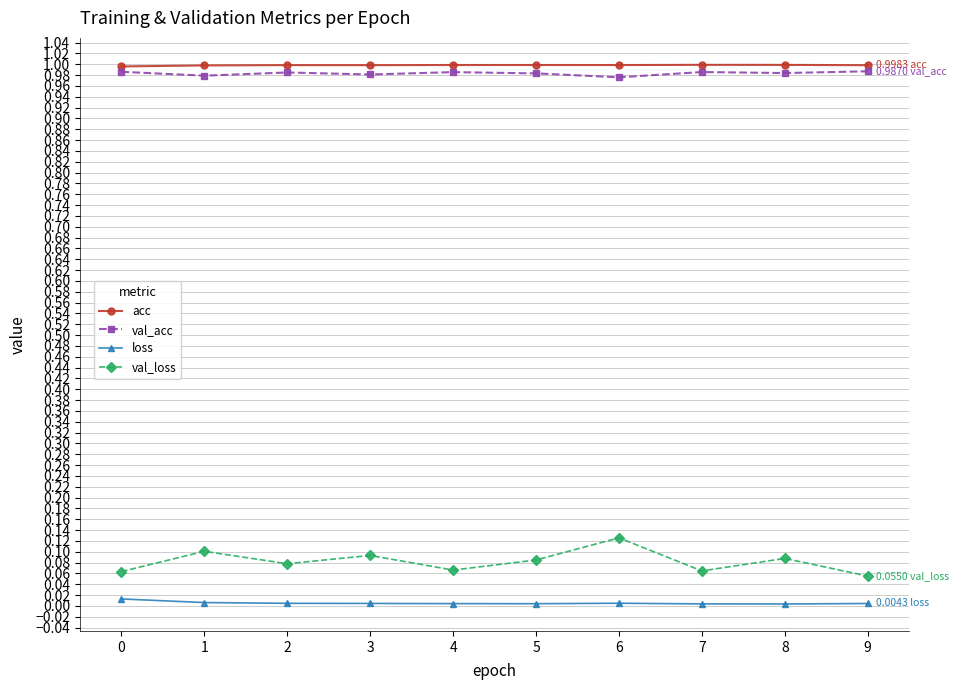

What are all the series names shown in the legend?

acc, val_acc, loss, val_loss